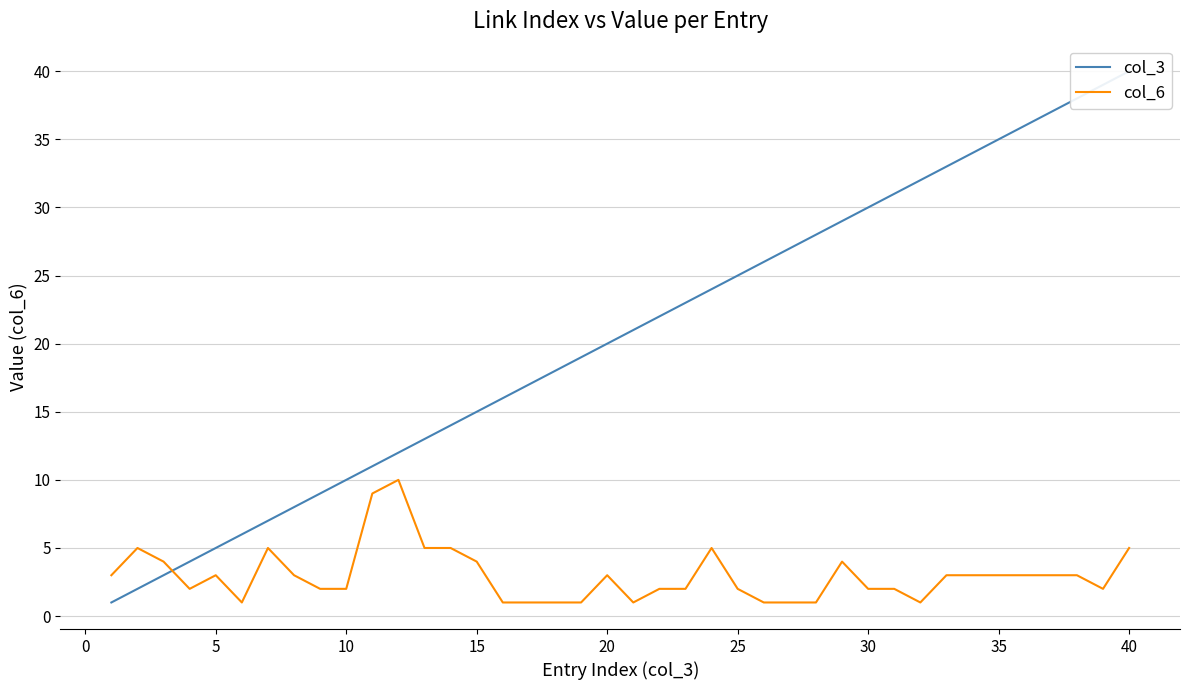

What is the highest value of the col_6 series?

10